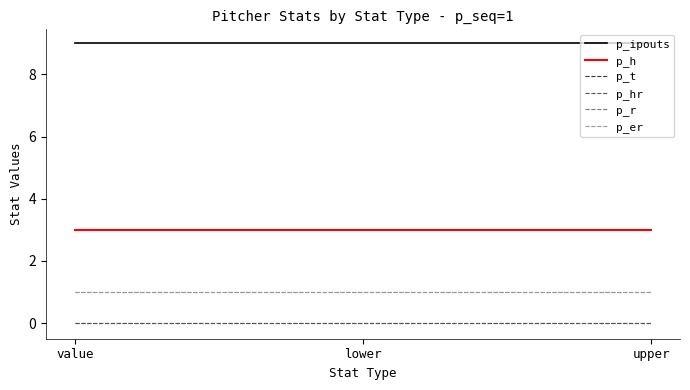

What value does the p_h series have at upper?

3